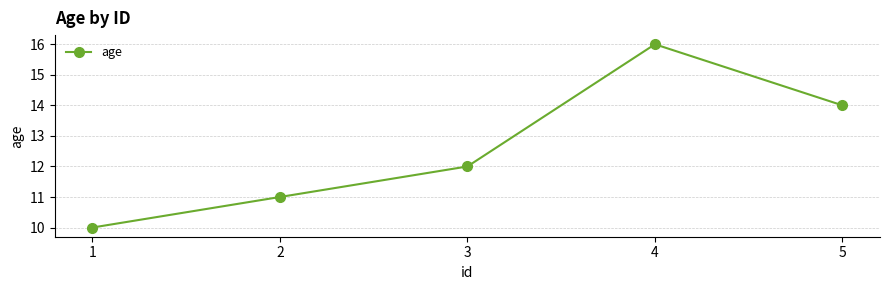

Reading left to right, list all the values displayed in this chart.

10	11	12	16	14